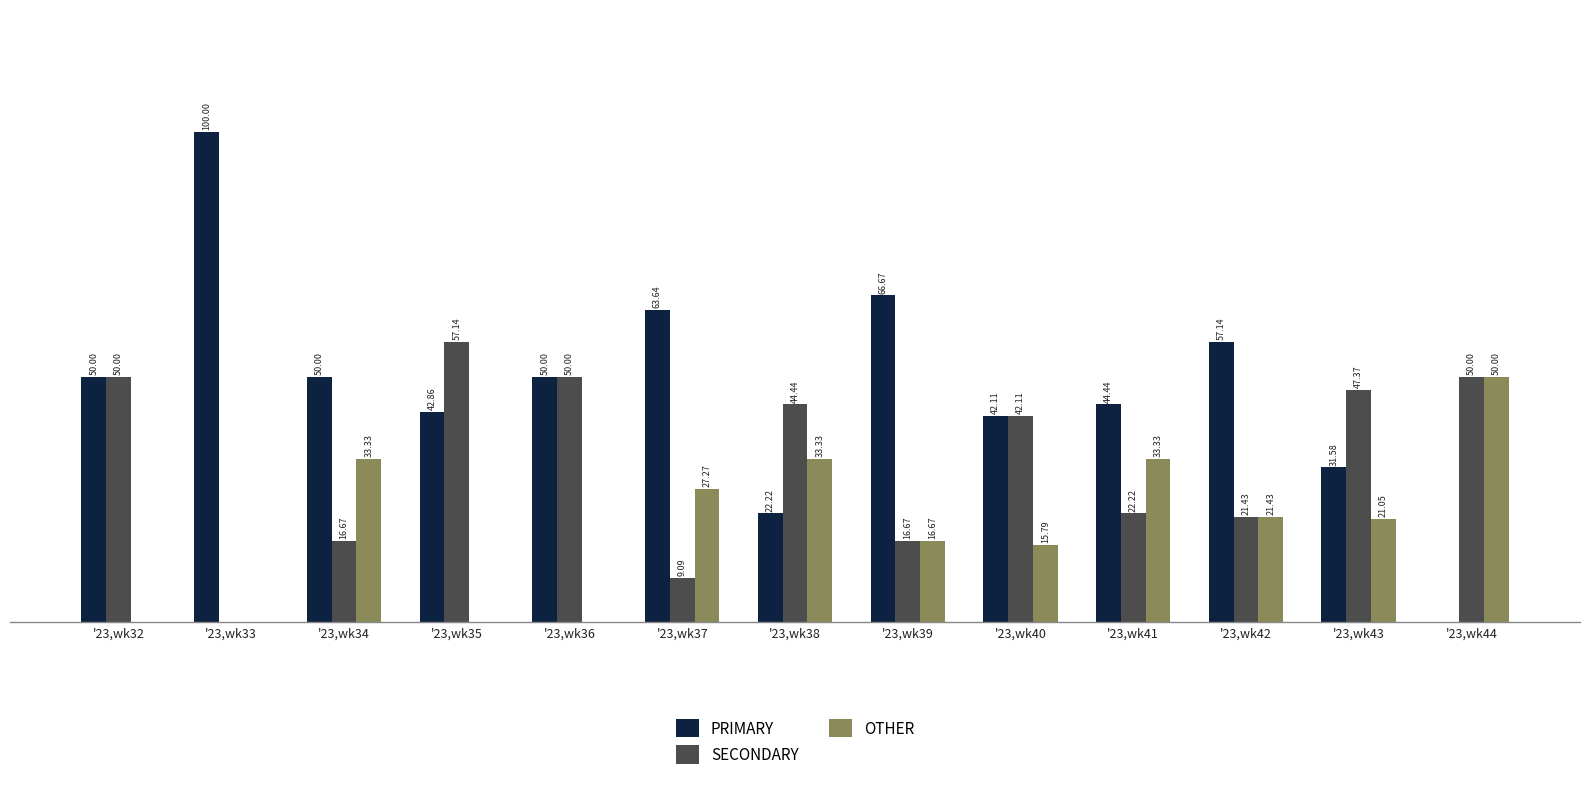

Is the value of SECONDARY at '23,wk42 greater than the value of OTHER at '23,wk34?

No